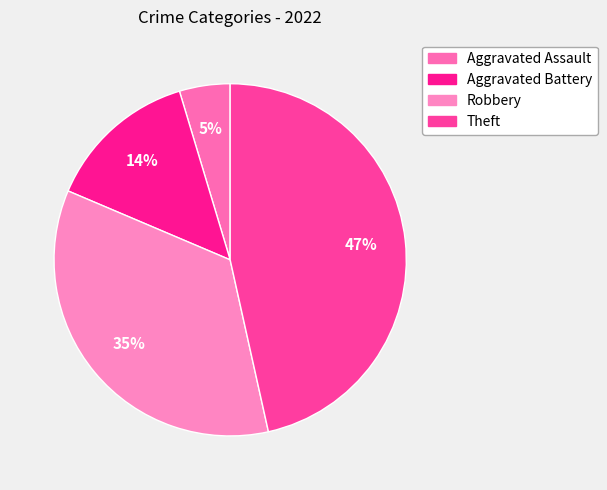

What percentage is the Aggravated Battery slice, to the nearest percent?

14%